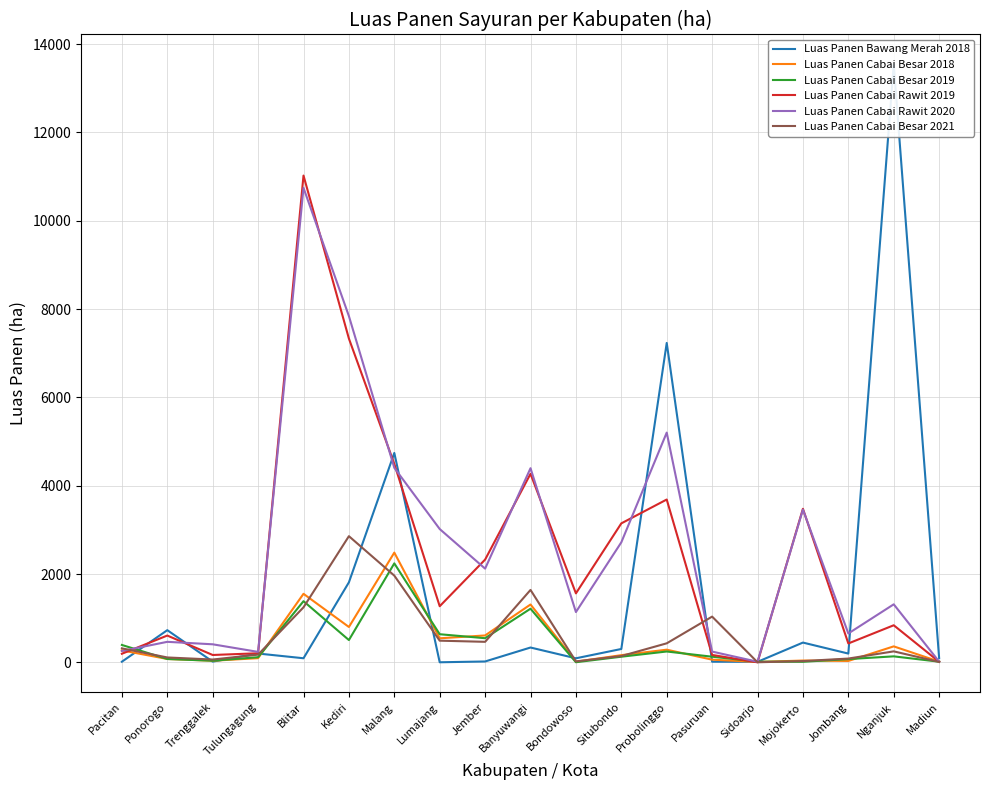

At which category does the chart reach its minimum across all series?

Sidoarjo